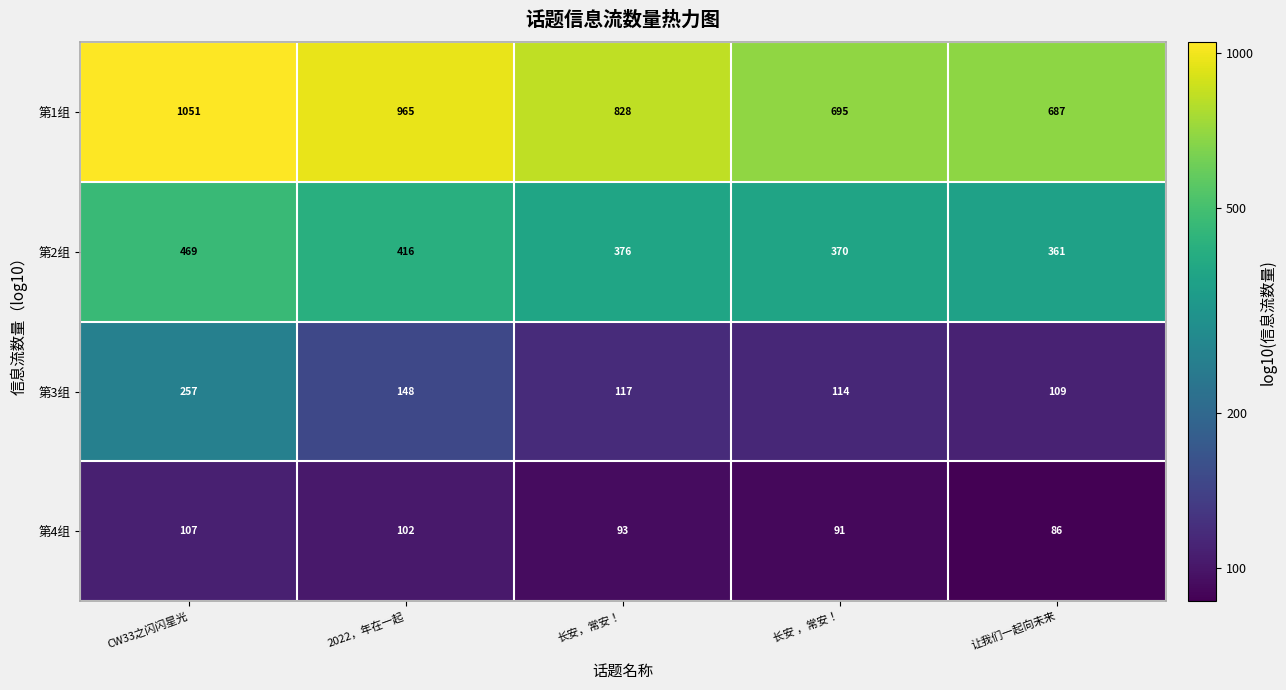

Rank the categories by 第4组 value from lowest to highest.

让我们一起向未来, 长安 ，常安！, 长安，常安！, 2022，年在一起, CW33之闪闪星光